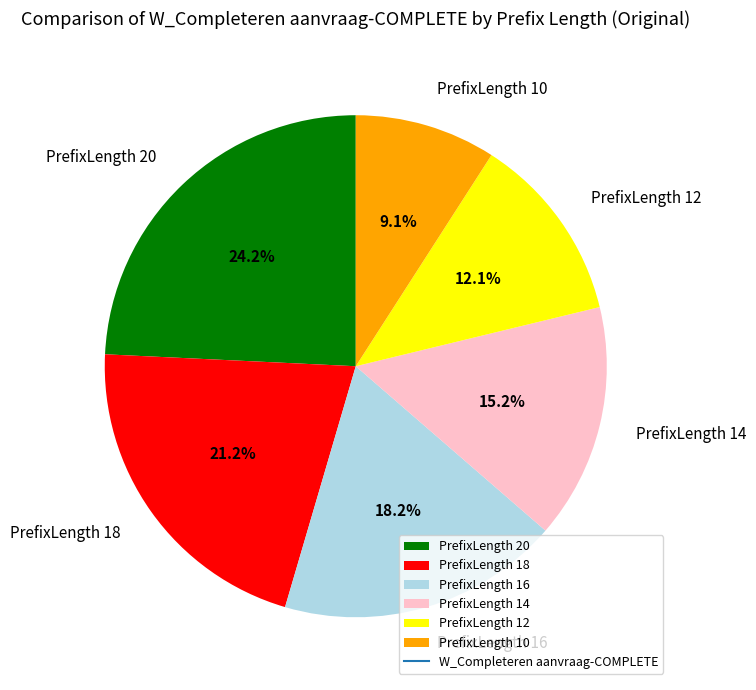

To the nearest percent, what is the combined percentage of PrefixLength 16 and PrefixLength 20?

42%